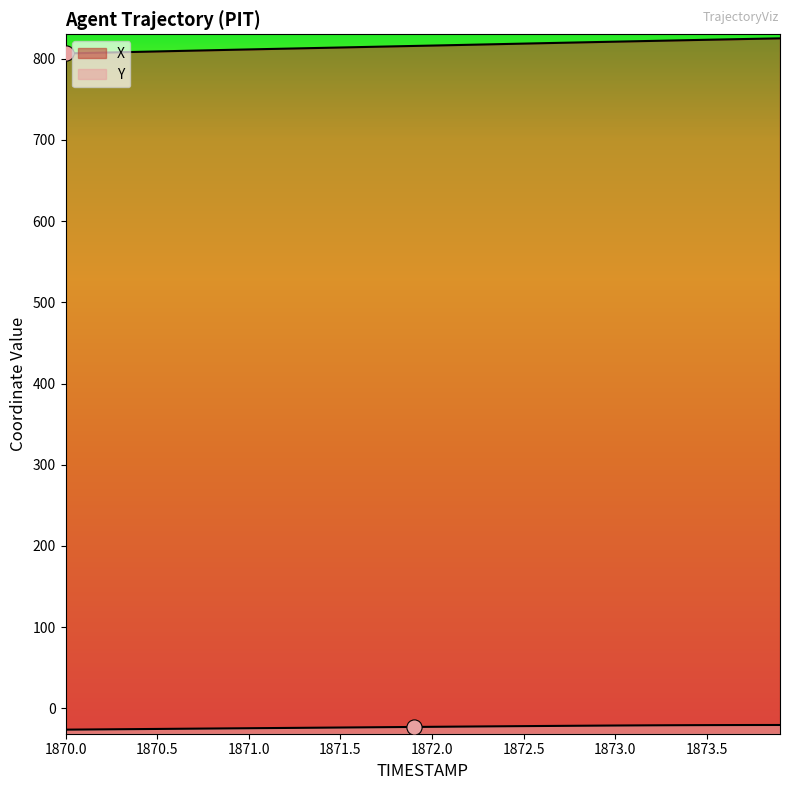

Which series reaches the minimum Y coordinate?

Y